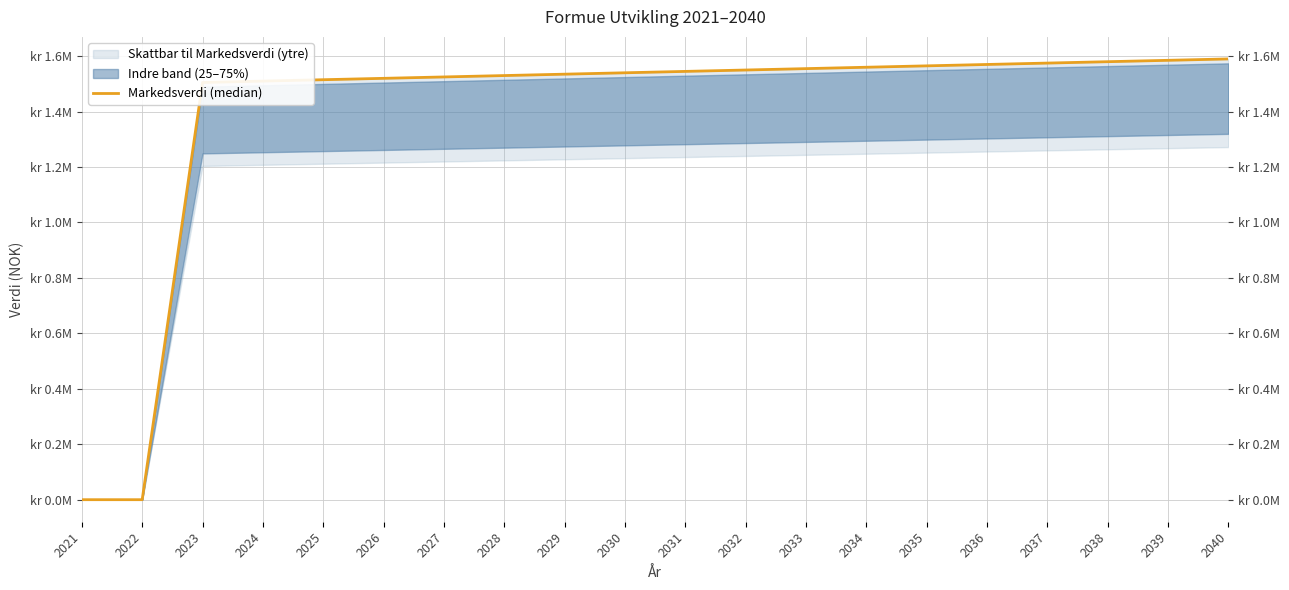

Where is the data nearest to the value 0?

2021